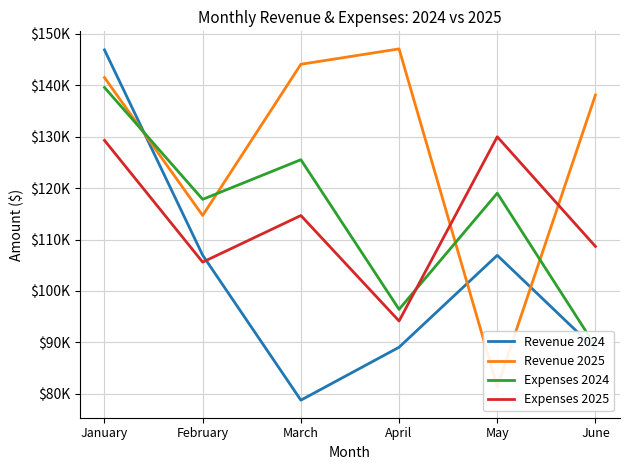

Which series changed the most between February and June?

Expenses 2024